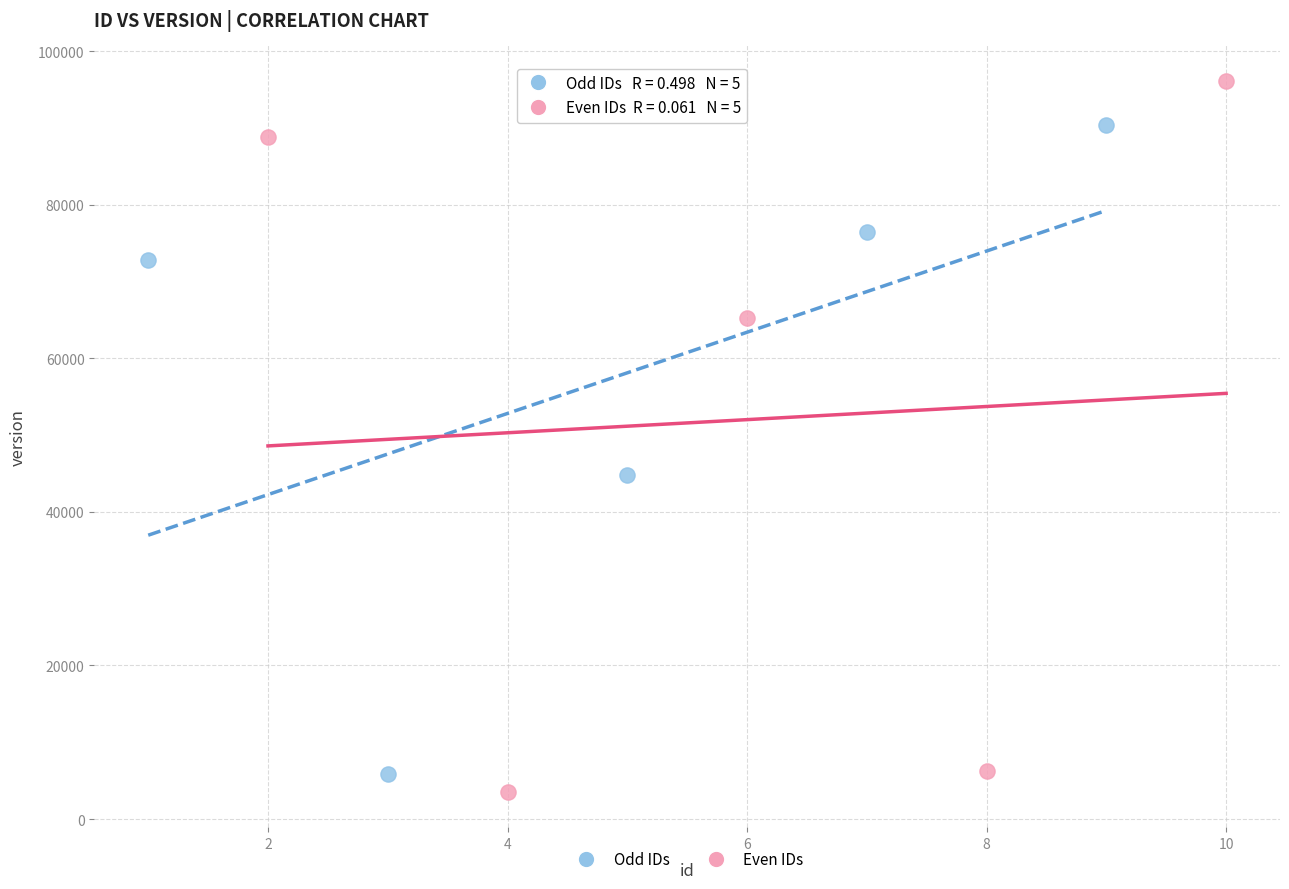

Which series has the largest Y range (max minus min)?

Even IDs